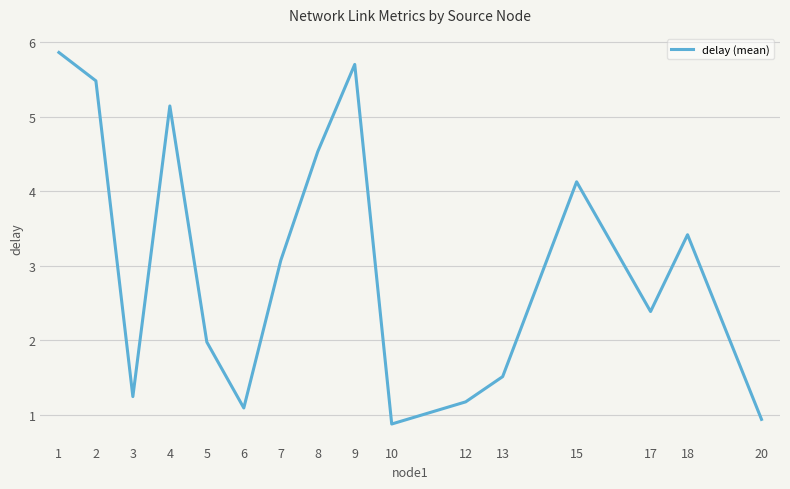

Rank the categories by value from highest to lowest.

1, 9, 2, 4, 8, 15, 18, 7, 17, 5, 13, 3, 12, 6, 20, 10